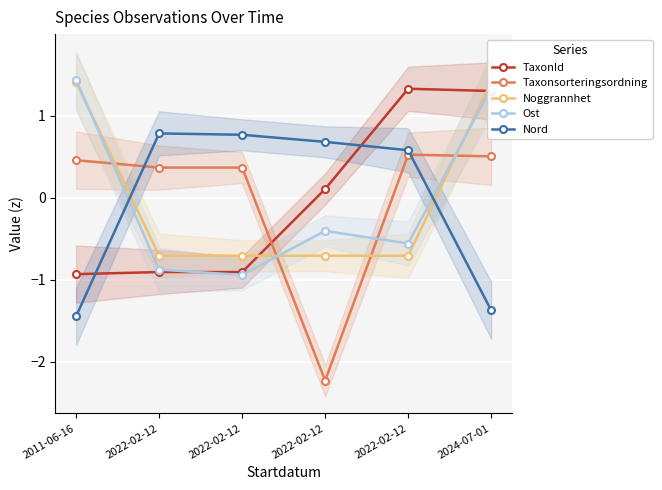

Is the value of TaxonId at 2022-02-12 greater than the value of Noggrannhet at 2011-06-16?

No